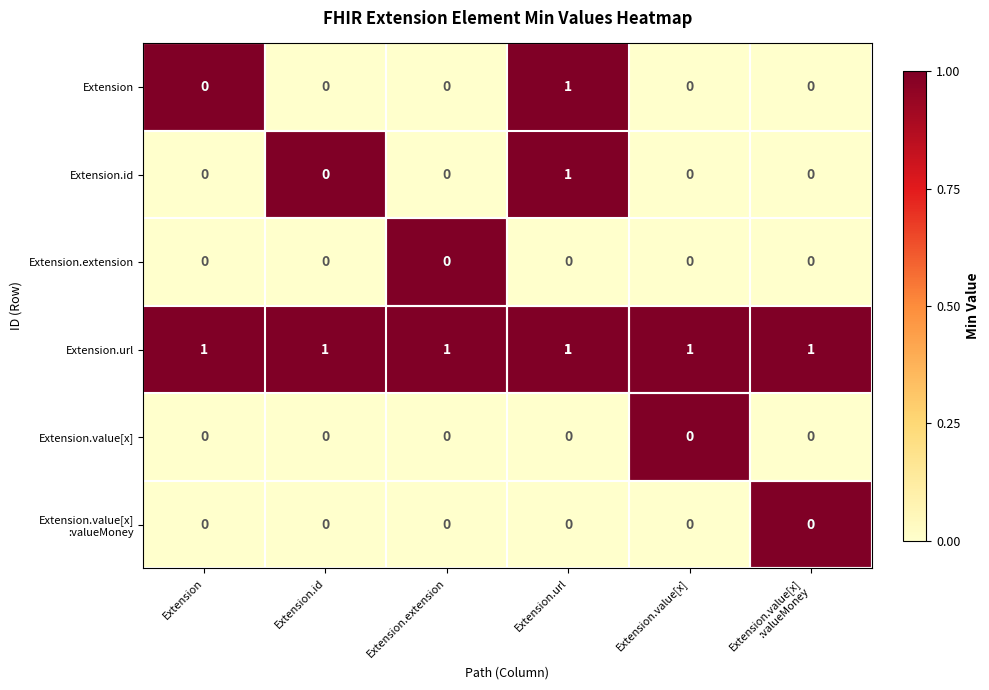

At which category is the sum across all series the highest?

Extension.url